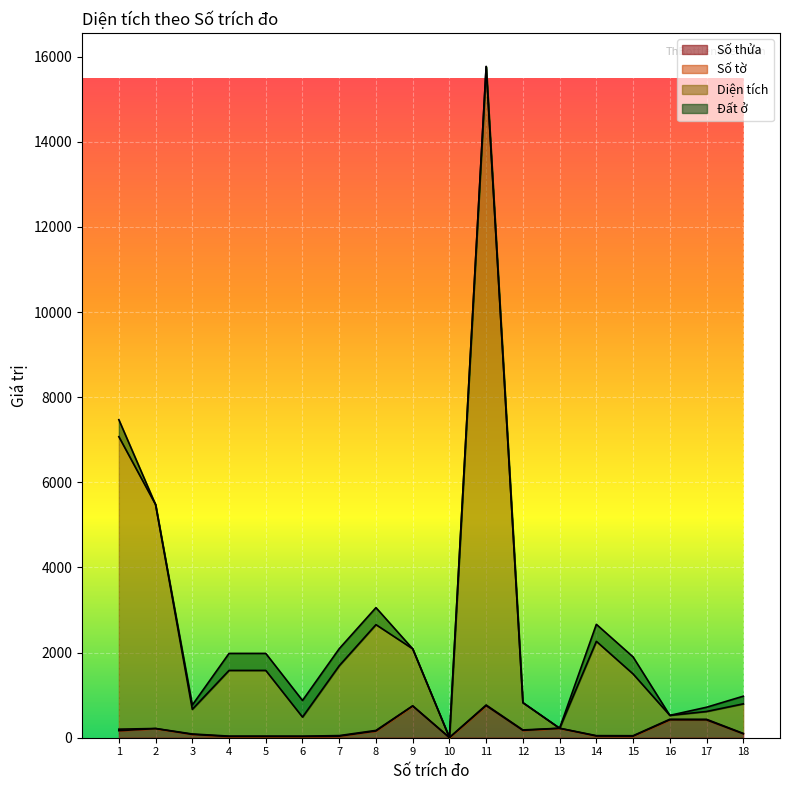

True or false: Diện tích has more than 0 interior local peaks.

True